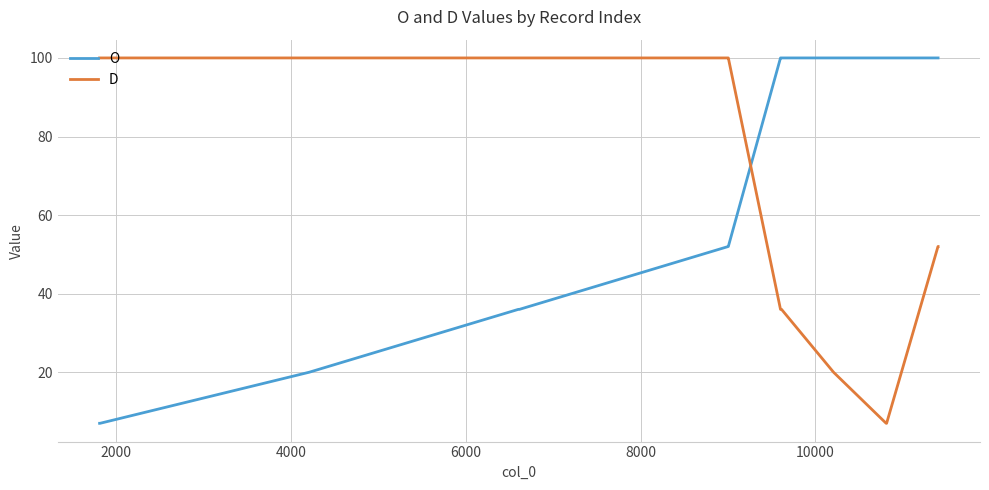

What is the greatest value displayed?

100